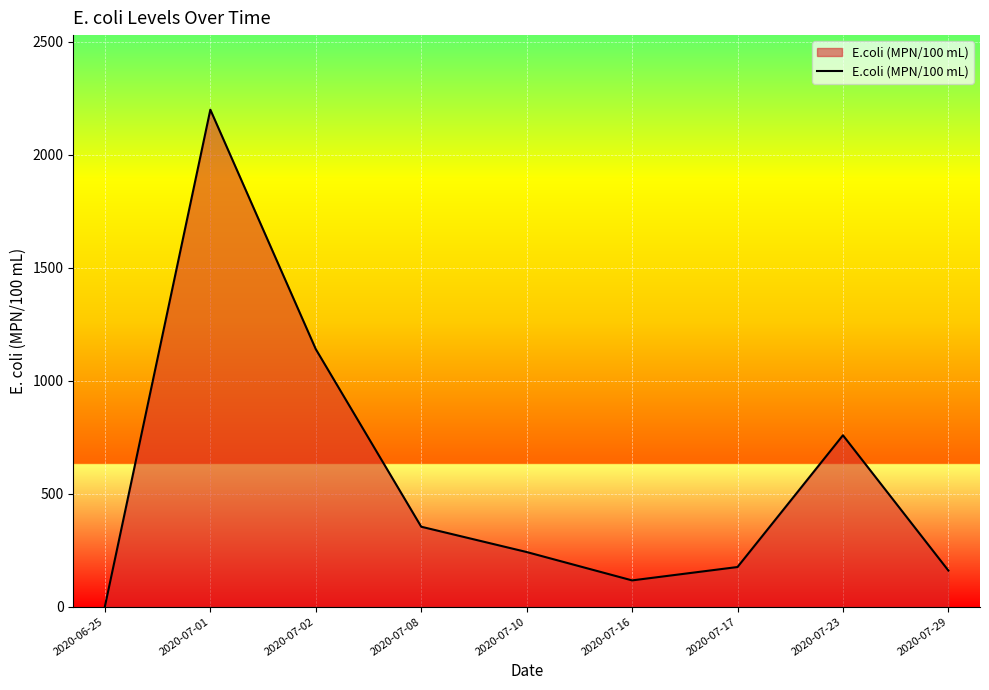

How many lines are shown in the chart?

1